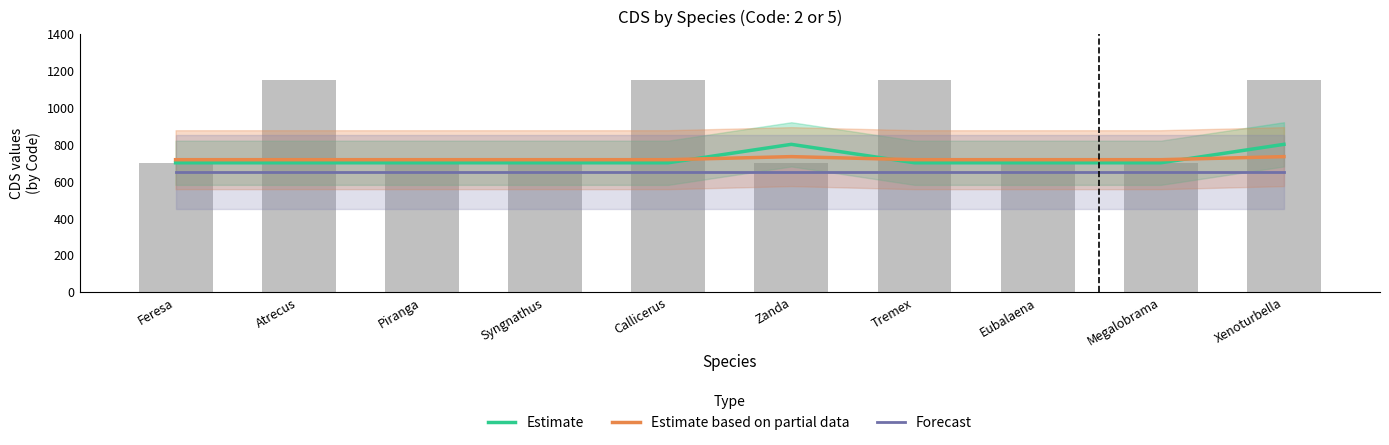

Which category has the lowest value in the Estimate based on partial data series?

Feresa